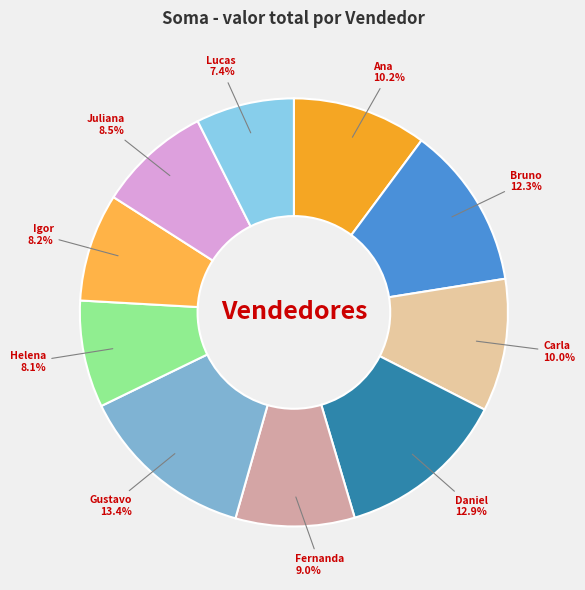

What is the smallest slice in the pie chart?

Lucas